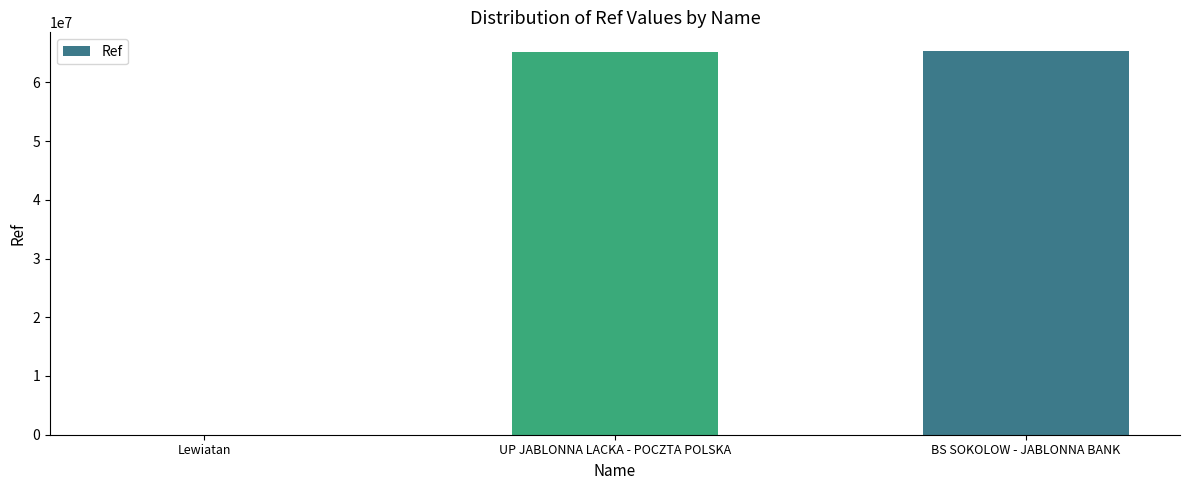

At which label is the value closest to 32631308?

UP JABLONNA LACKA - POCZTA POLSKA